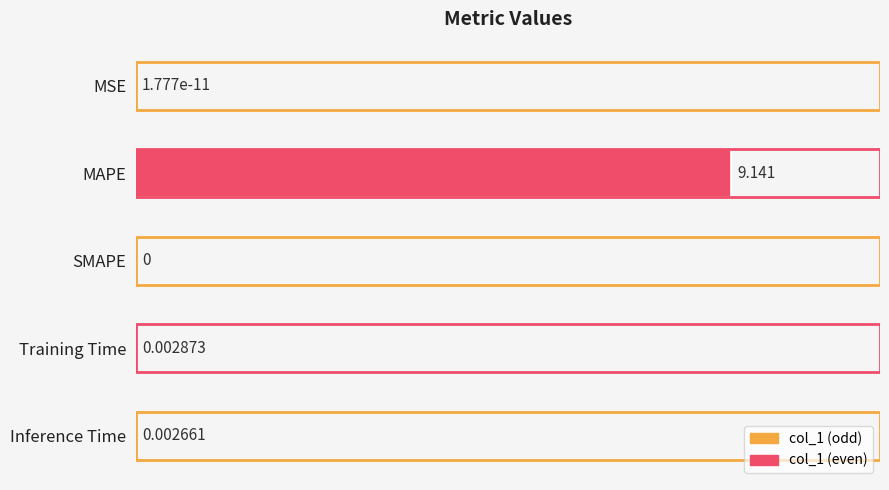

Between MSE and Inference Time, which is larger?

Inference Time